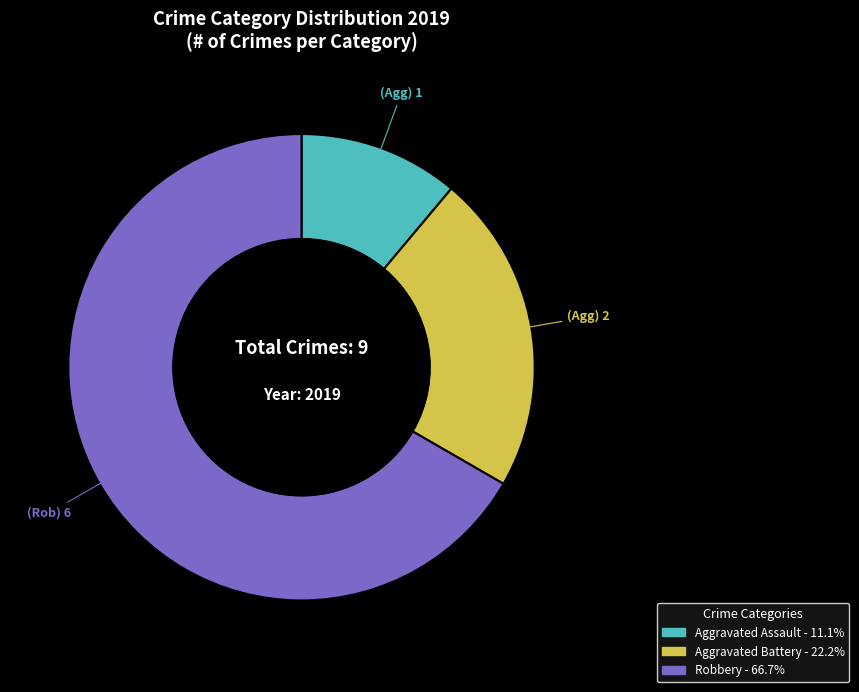

What is the largest slice in the pie chart?

Robbery